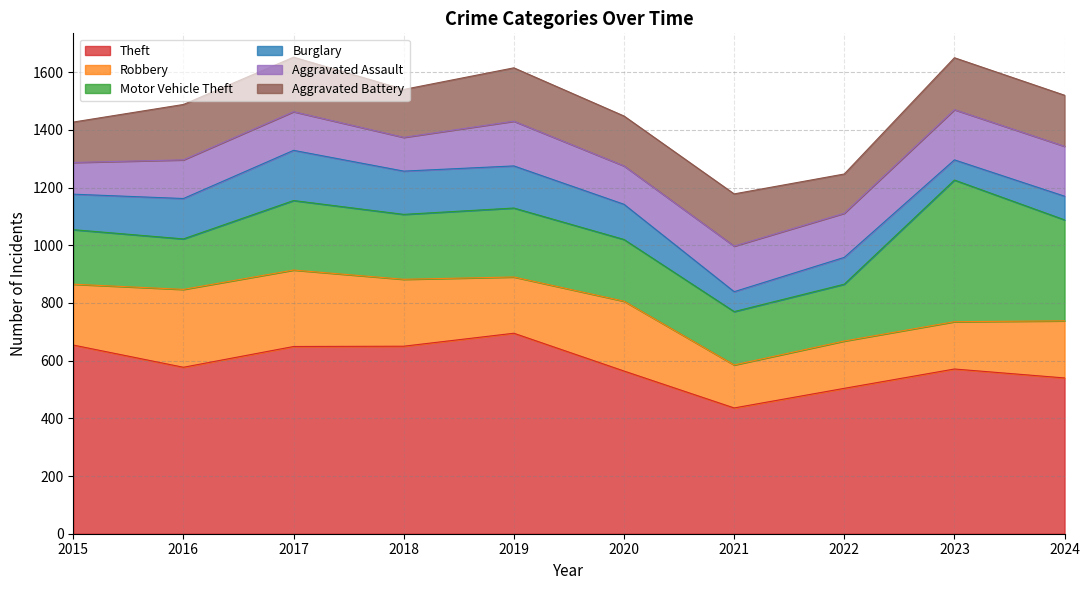

Which series has the largest total across all categories?

Theft